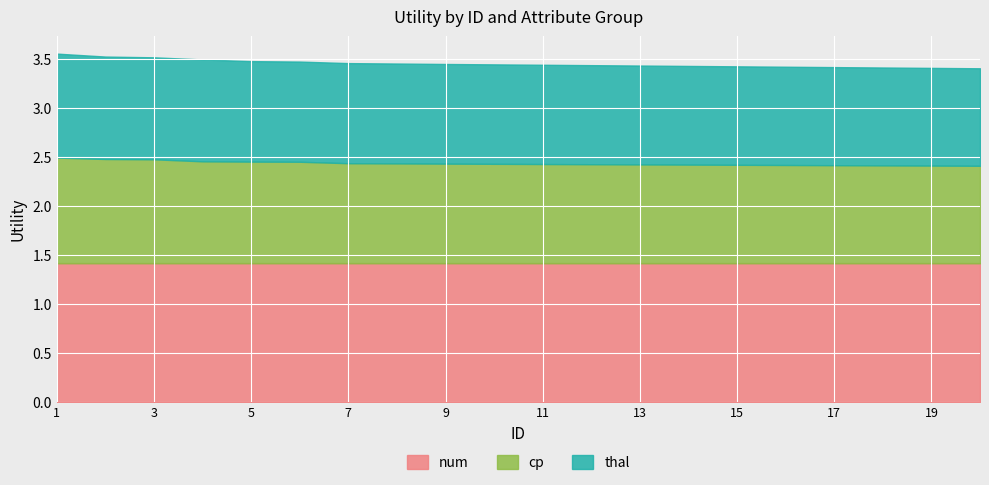

Which label corresponds to the largest value in the chart?

1